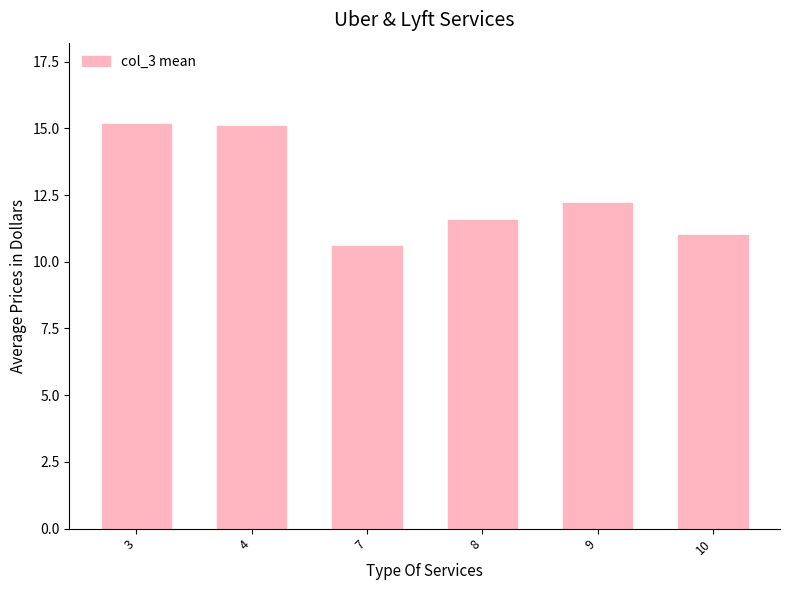

At which label does the data first exceed 12?

3